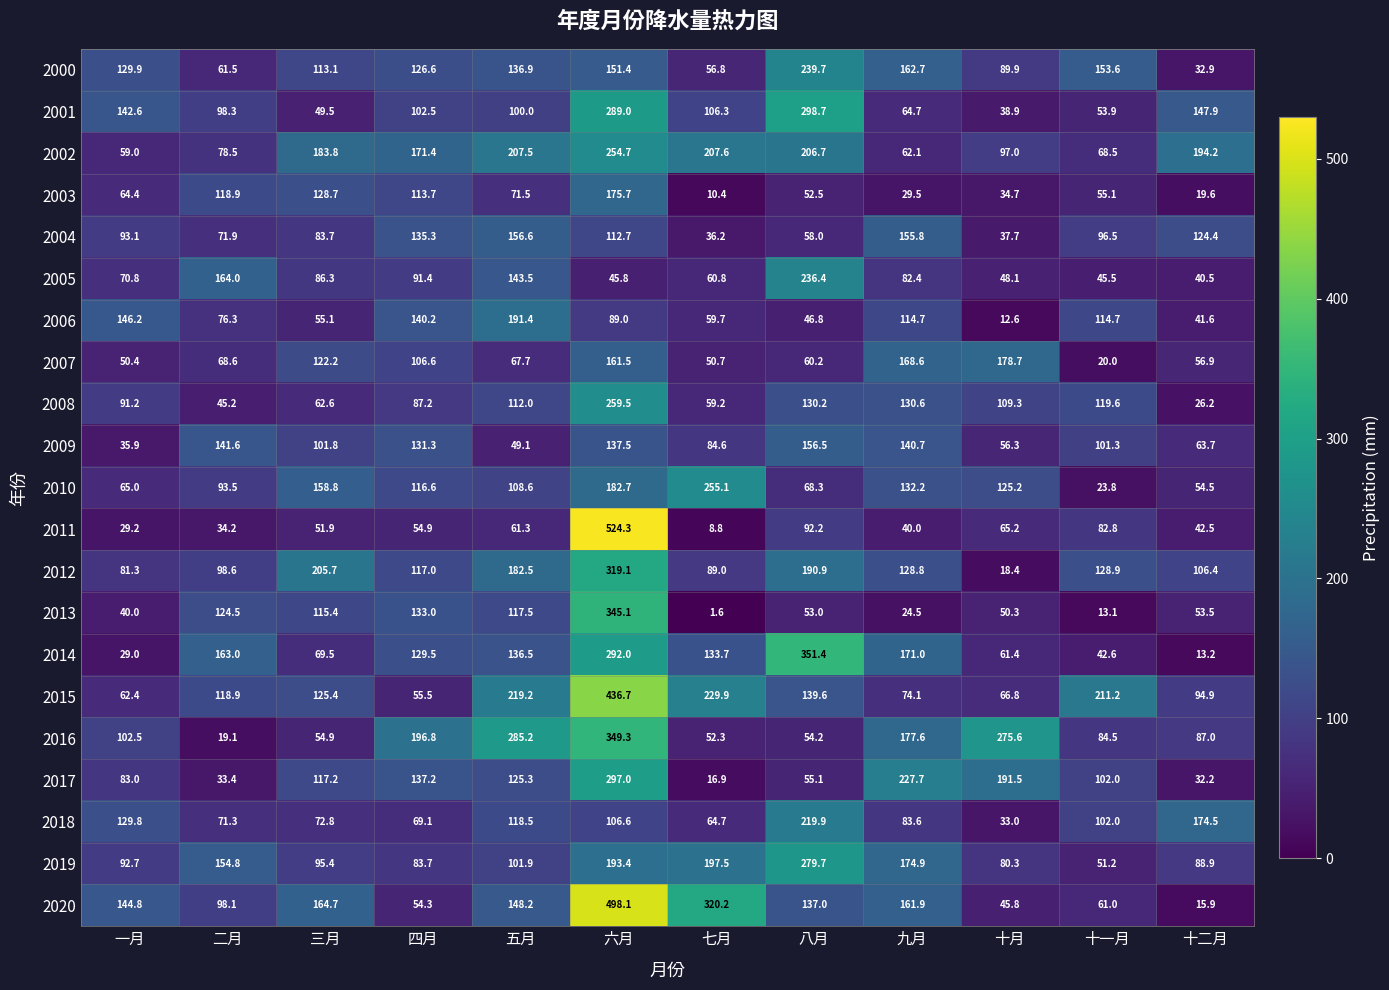

Which series has the largest total across all categories?

2020